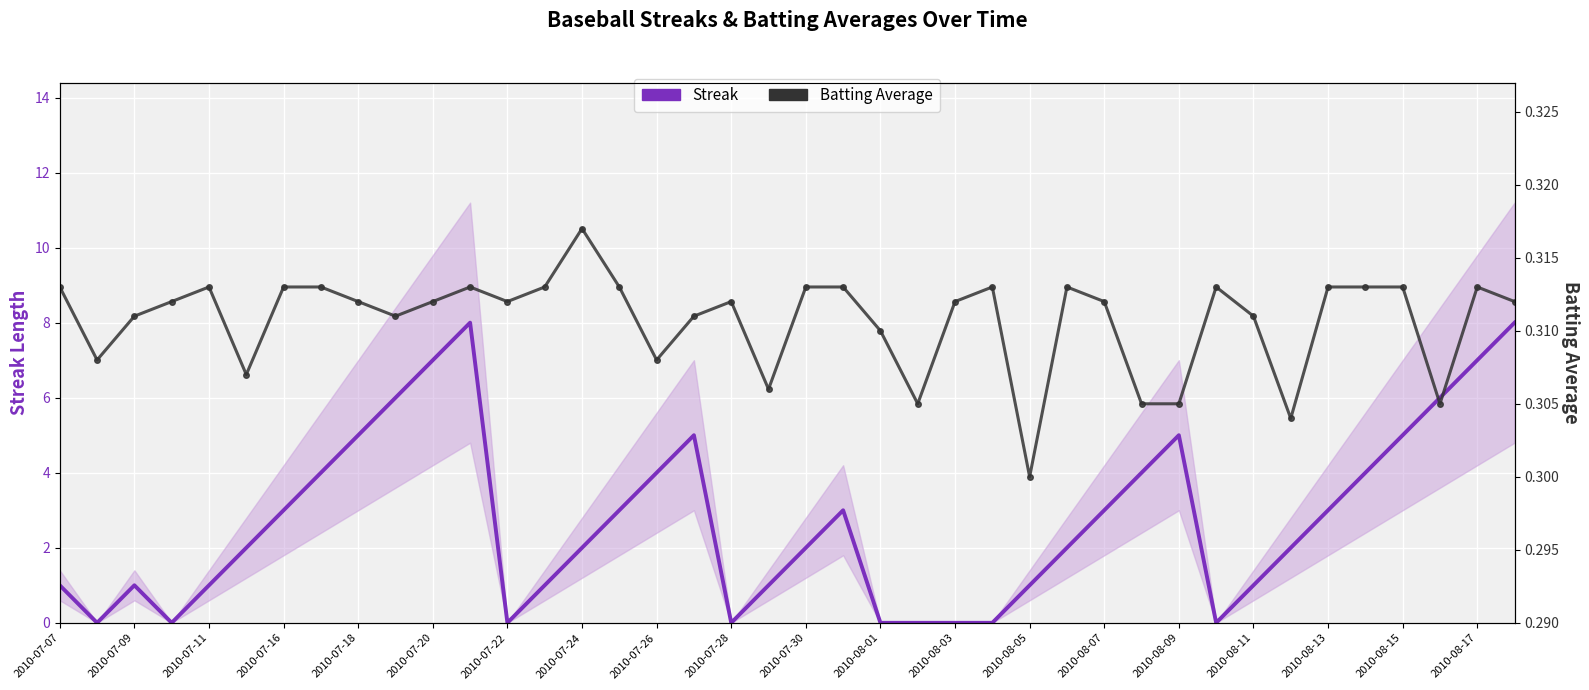

What is the highest value of the Streak series?

8.0